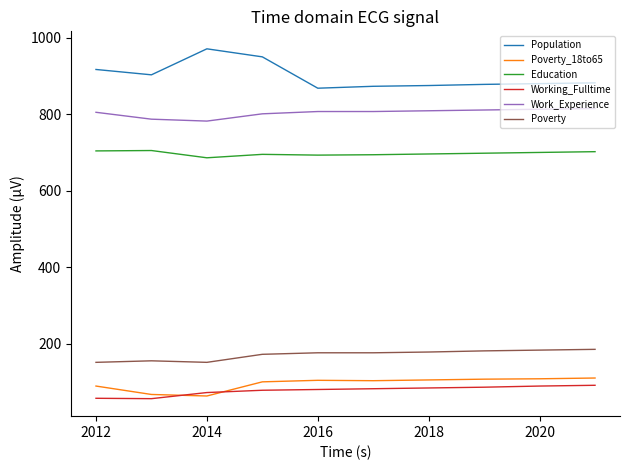

Rank the series by their maximum value, from lowest to highest.

Working_Fulltime, Poverty_18to65, Poverty, Education, Work_Experience, Population